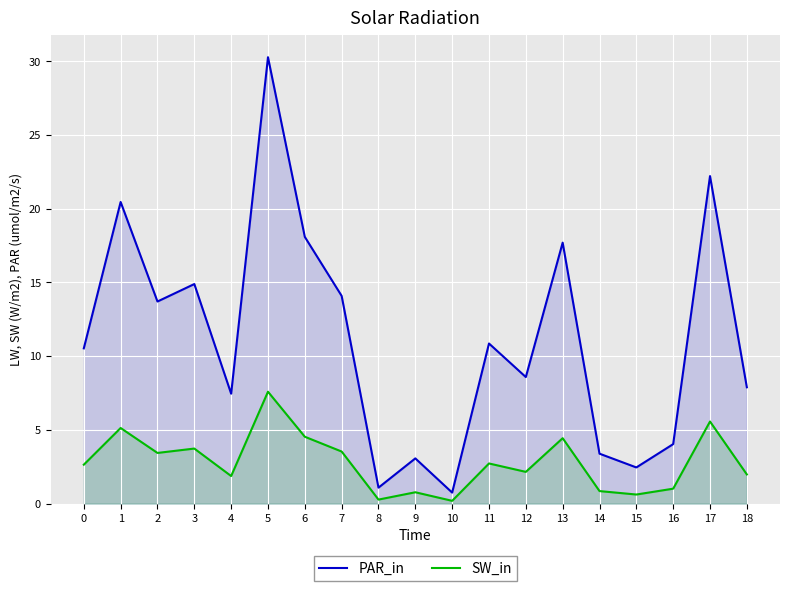

At which category is the sum across all series the highest?

5